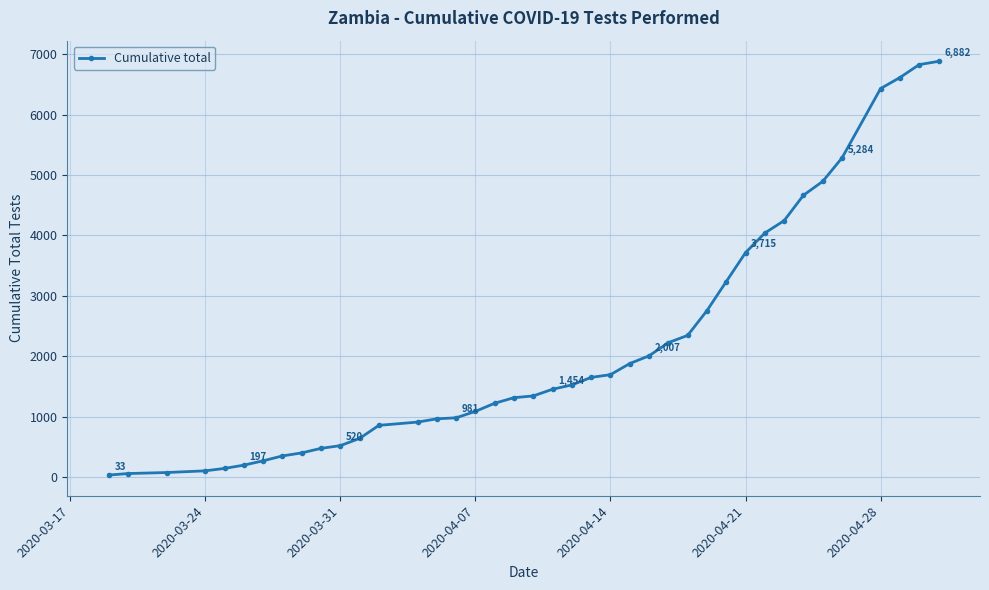

Count the number of data series in this chart.

1